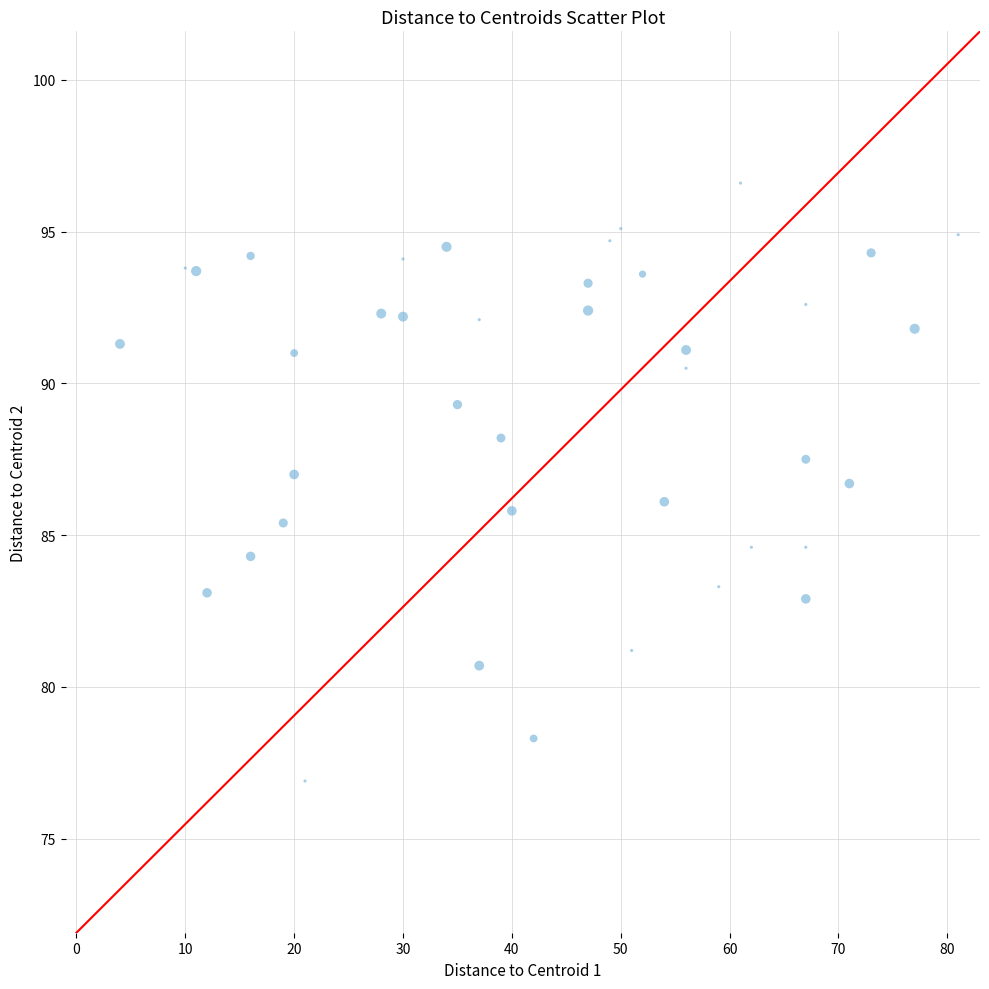

What is the range of Y values (max minus min)?

19.7